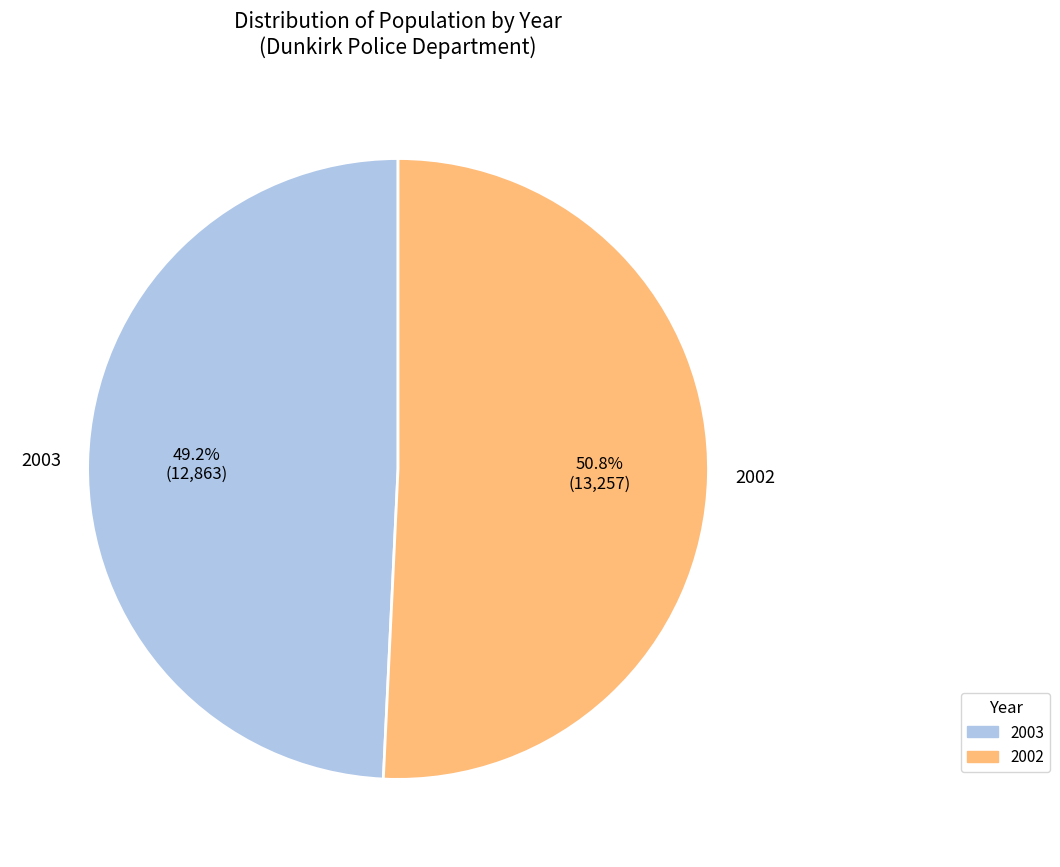

Which category has the smallest portion of the pie?

2003